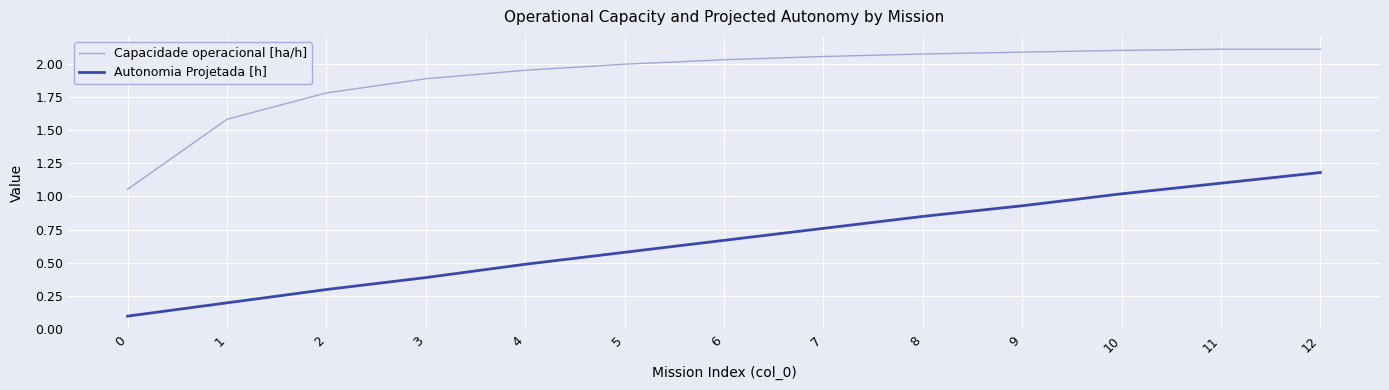

What is the highest value of the Autonomia Projetada [h] series?

1.2